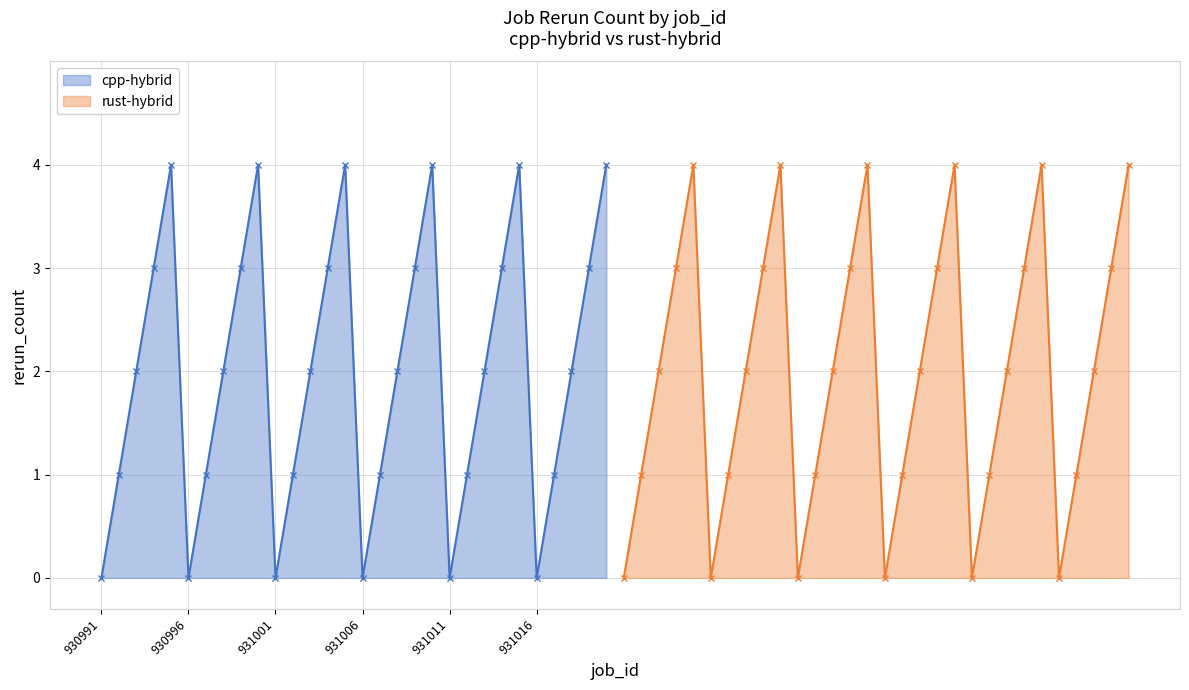

Does the chart display data point markers on the line(s)?

Yes